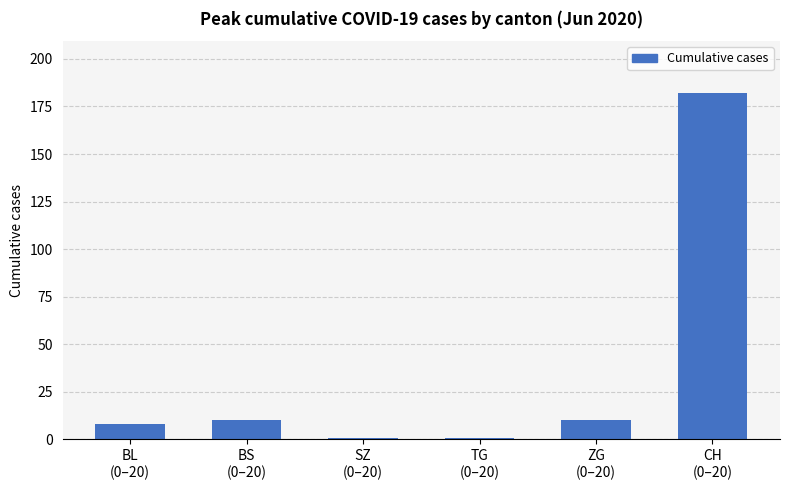

Is it true that the value at SZ
(0–20) is 1?

True